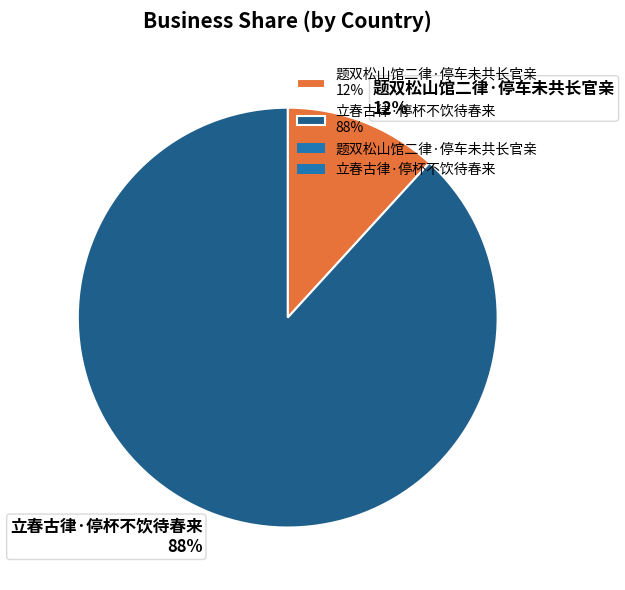

What is the majority slice?

立春古律·停杯不饮待春来